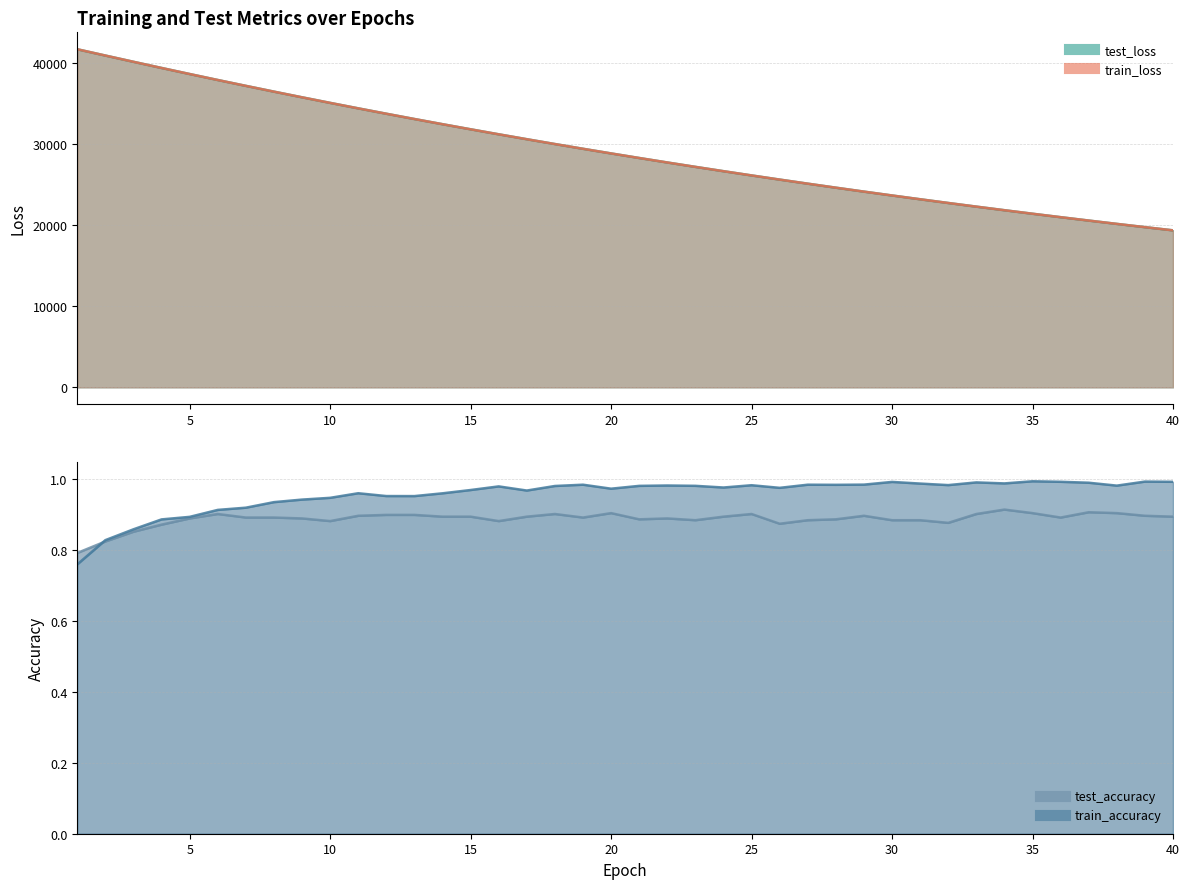

Rank the categories by test_loss value from lowest to highest.

40, 39, 38, 37, 36, 35, 34, 33, 32, 31, 30, 29, 28, 27, 26, 25, 24, 23, 22, 21, 20, 19, 18, 17, 16, 15, 14, 13, 12, 11, 10, 9, 8, 7, 6, 5, 4, 3, 2, 1